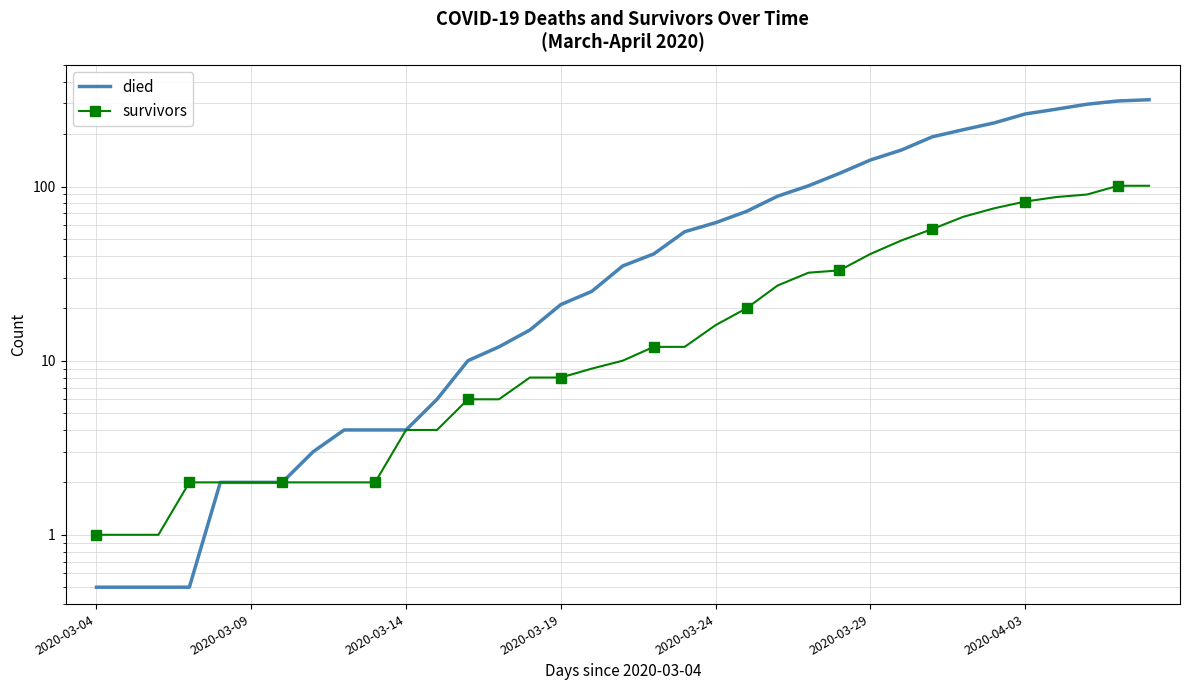

True or false: died and survivors cross at least once.

False